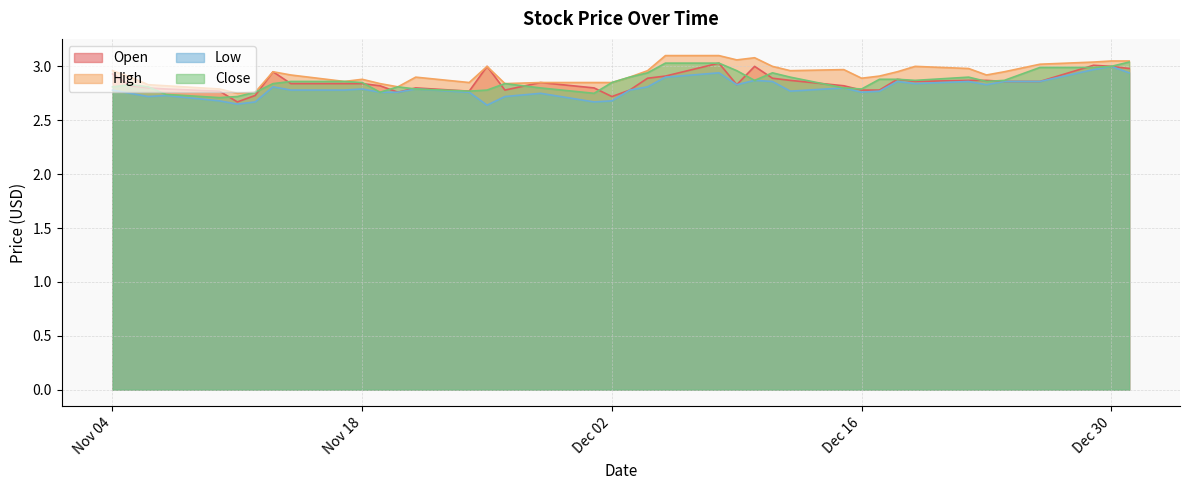

How many distinct data groups are displayed?

4